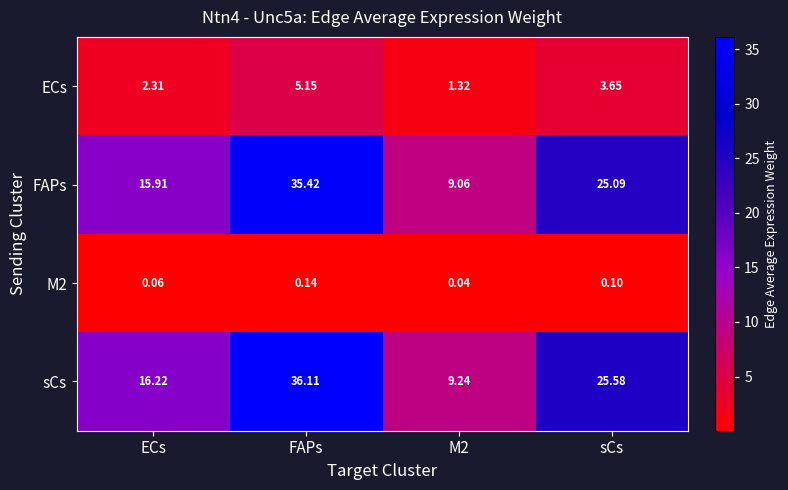

What is the total value across all series at sCs?

54.4